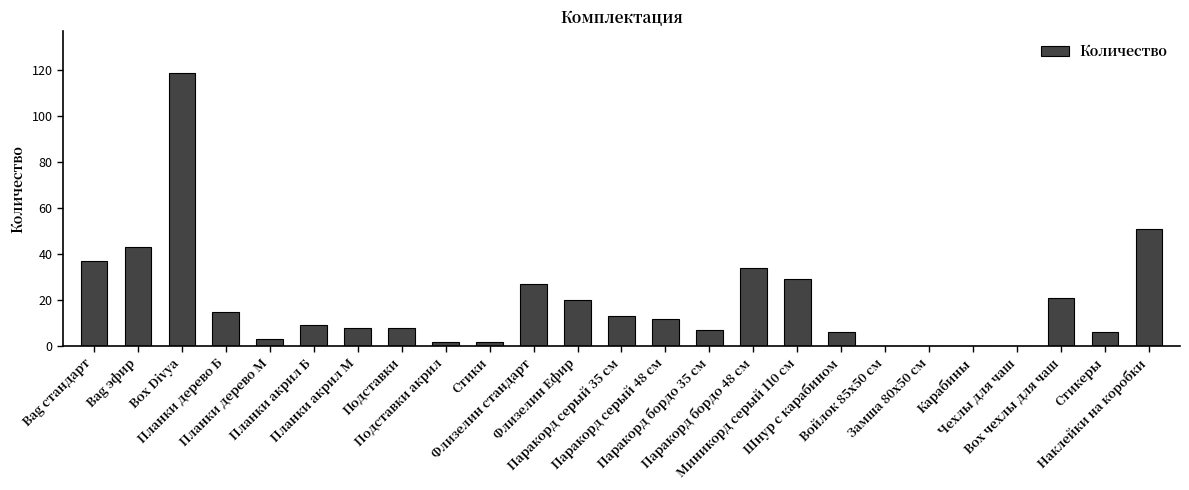

What is the greatest value displayed?

119